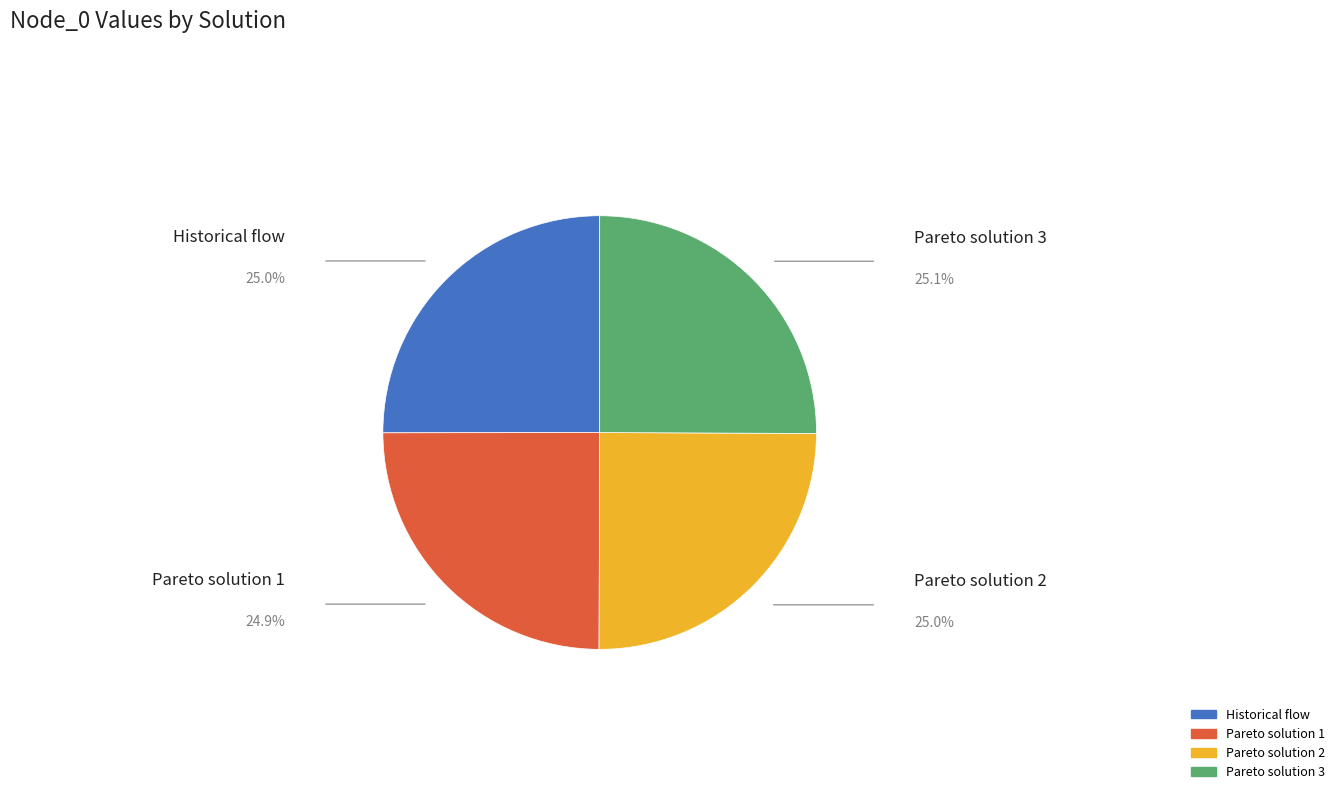

Approximately how many times larger is the value at Pareto solution 3 compared to Historical flow?

1.0